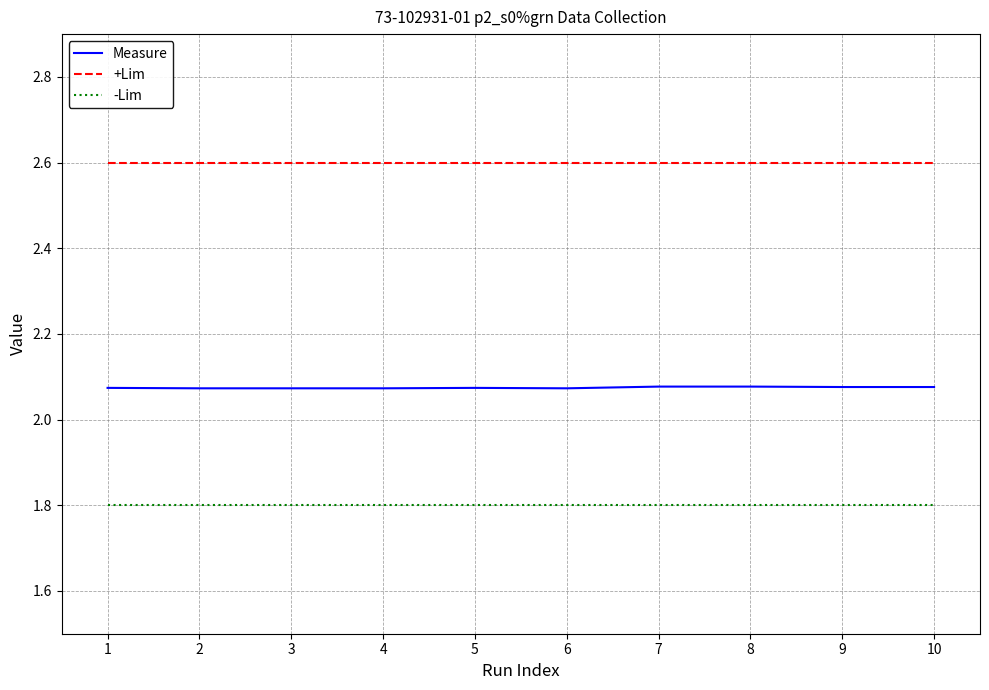

True or false: Measure and +Lim intersect in this chart.

False